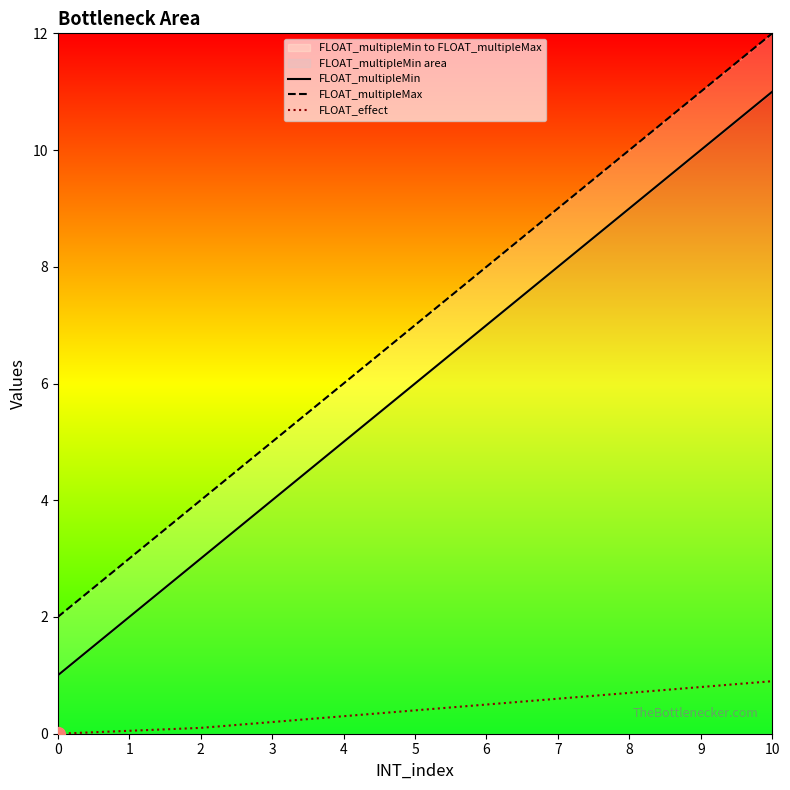

True or false: FLOAT_multipleMin and FLOAT_effect cross at least once.

False